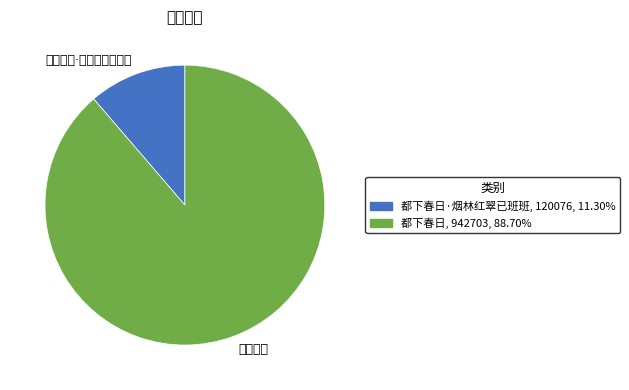

Which slice represents more than half of the pie?

都下春日